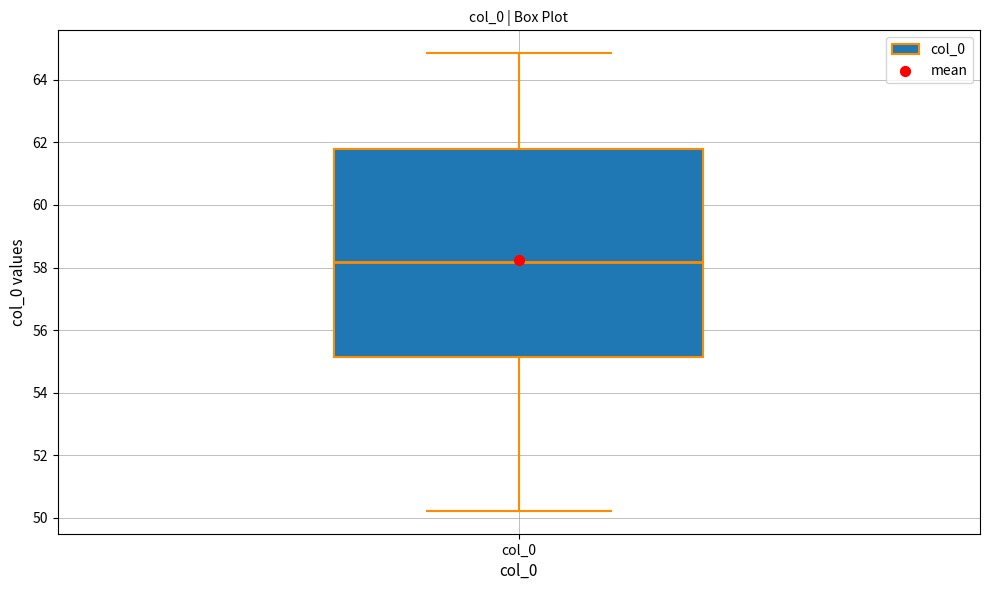

Transcribe this box plot: give where the median line is, the range the box spans, and where the two whiskers end, as read against the y-axis. The values are not printed on the chart, so give them approximately, as read against the axis.

median 58.2, box 55.2 to 61.8, whiskers 50.2 to 64.8